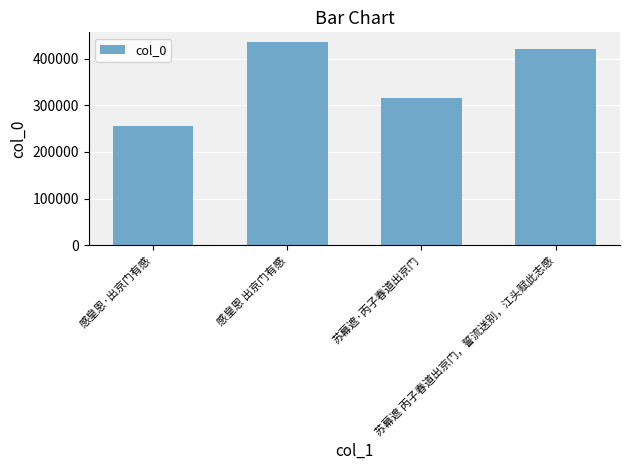

Approximately how many times larger is the value at 苏幕遮 丙子春道出京门，誓流送别，江头赋此志感 compared to 感皇恩·出京门有感?

1.6